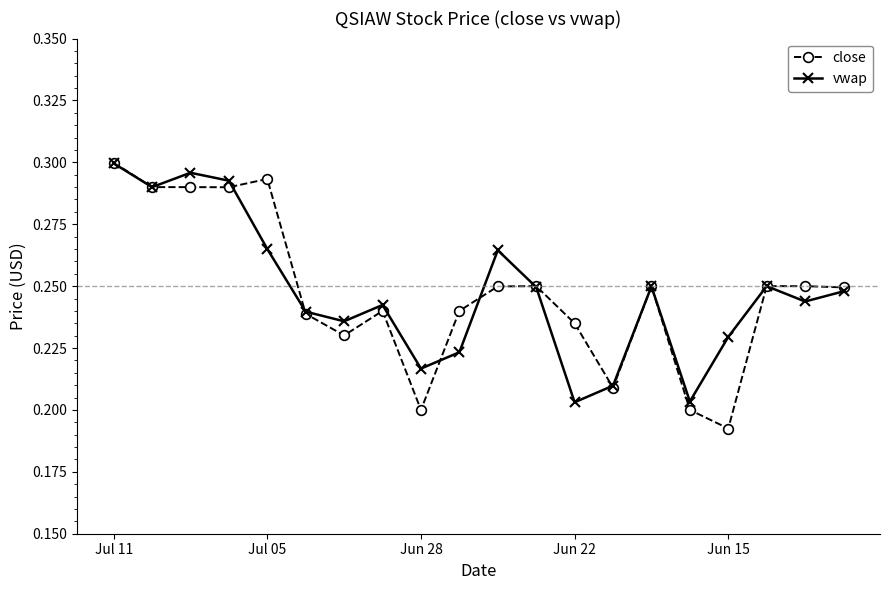

Which series has the largest range (max minus min)?

close